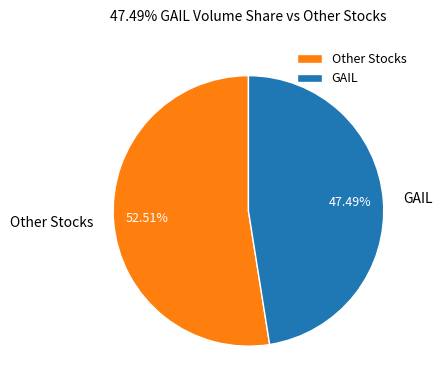

Rank the categories by value from highest to lowest.

Other Stocks, GAIL